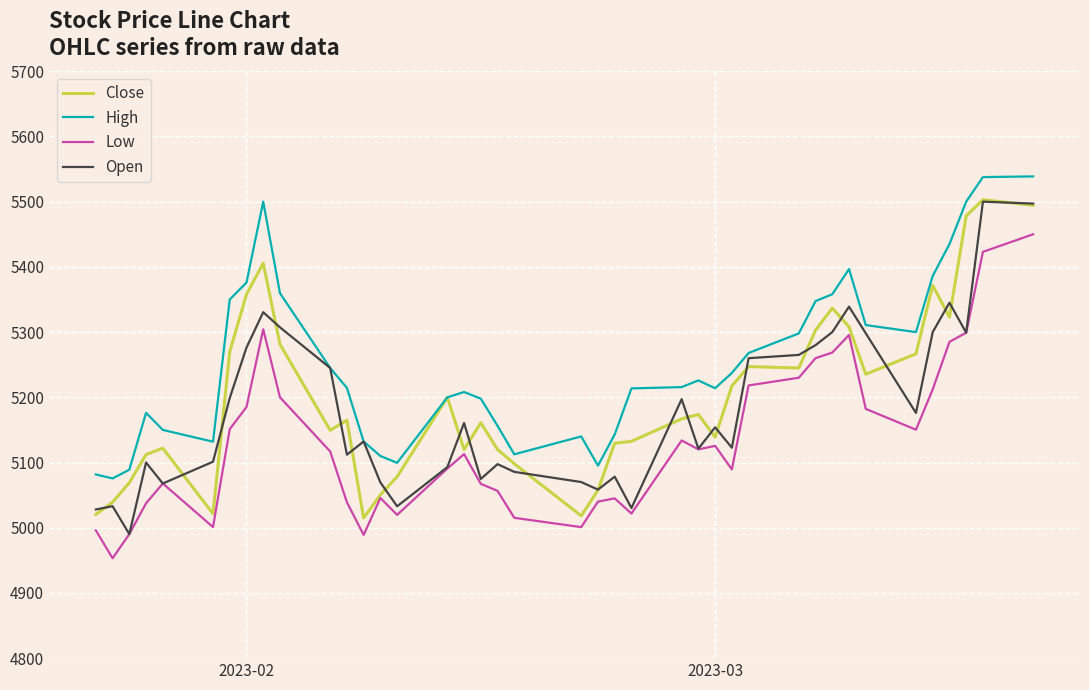

True or false: High and Low intersect in this chart.

False